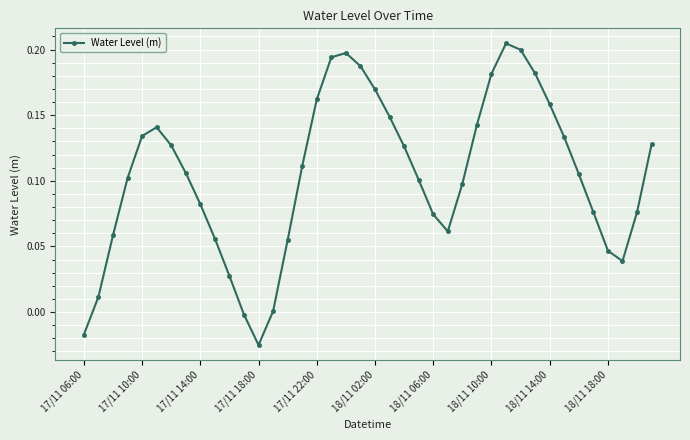

How many points are higher than both their immediate neighbors (excluding endpoints)?

3